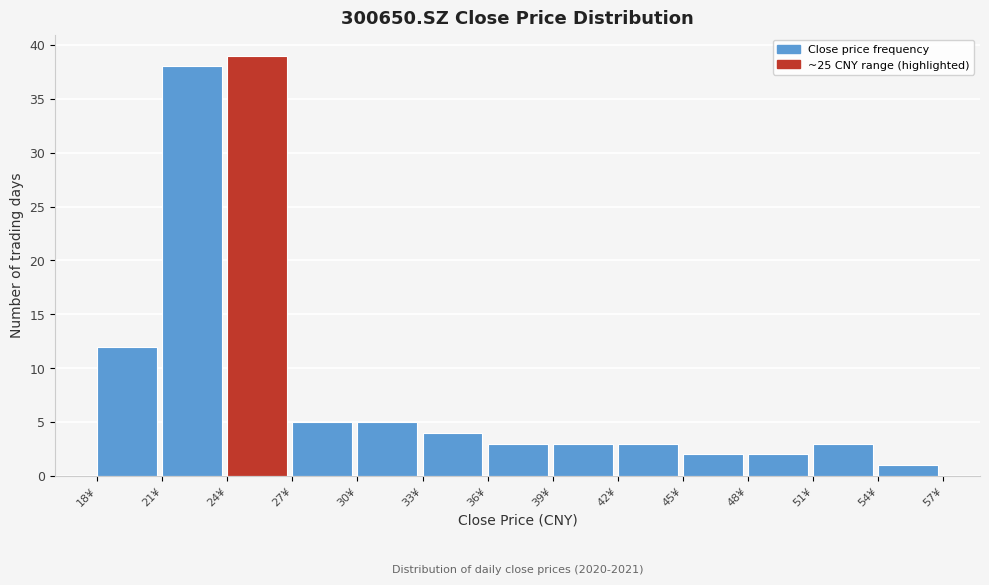

Which range on the x-axis has the tallest bar?

24 to 27